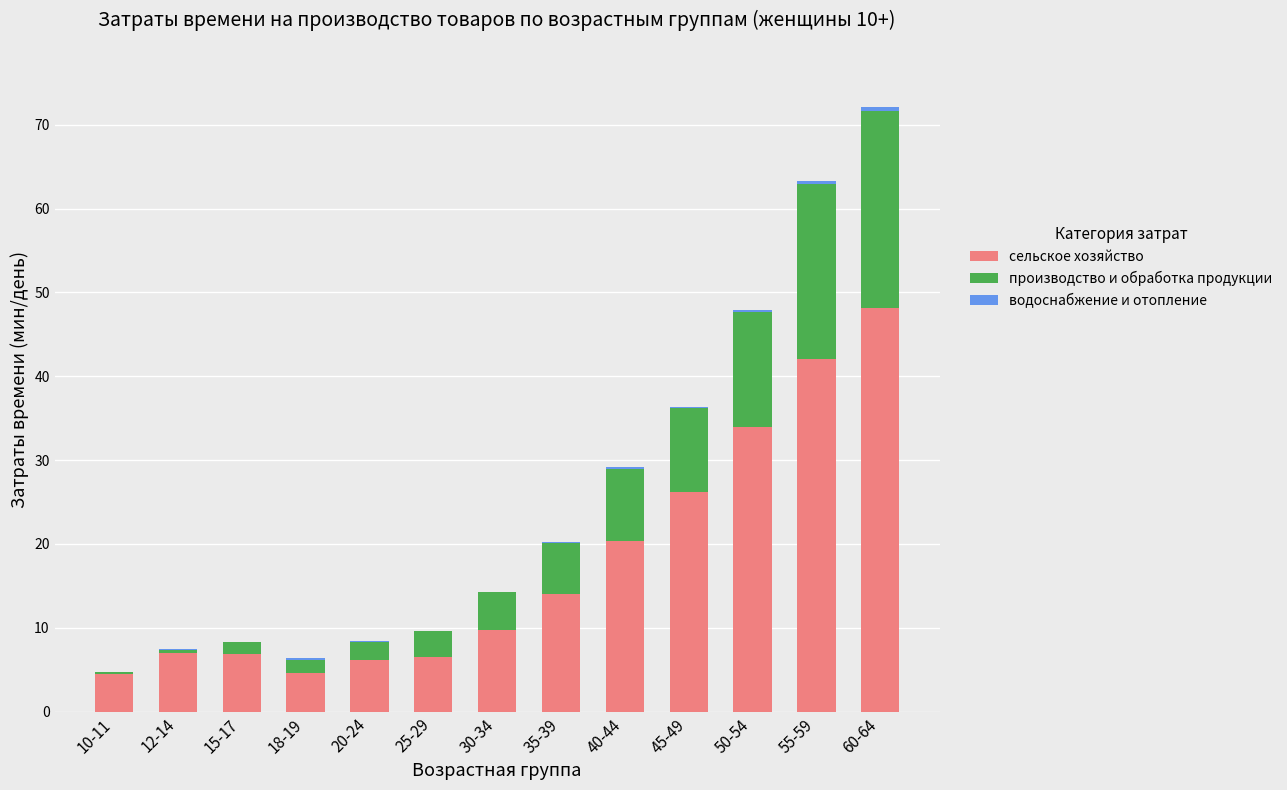

The value of сельское хозяйство at 18-19 is 4.6. True or false?

True